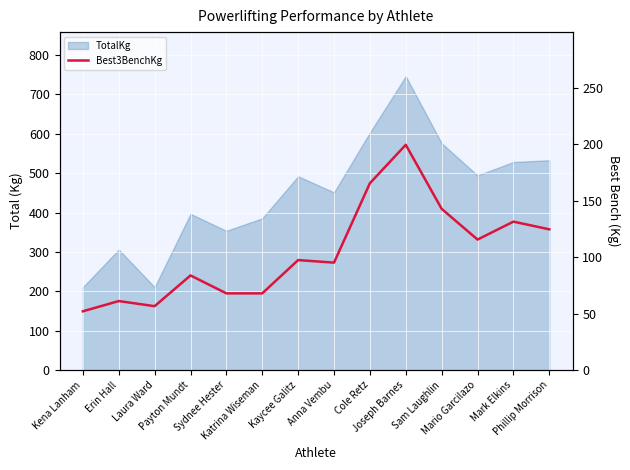

What is the smallest value displayed?

52.2